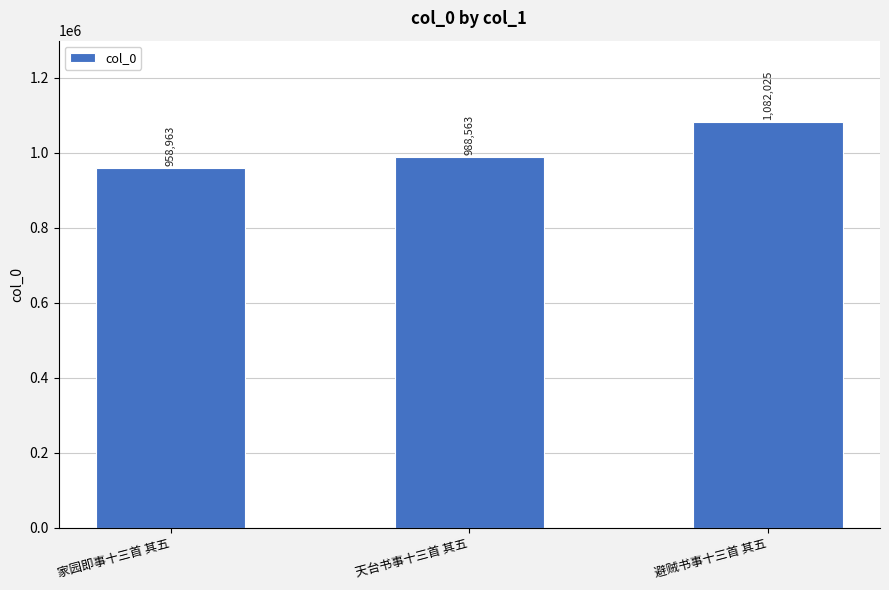

Rank the categories by value from lowest to highest.

家园即事十三首 其五, 天台书事十三首 其五, 避贼书事十三首 其五